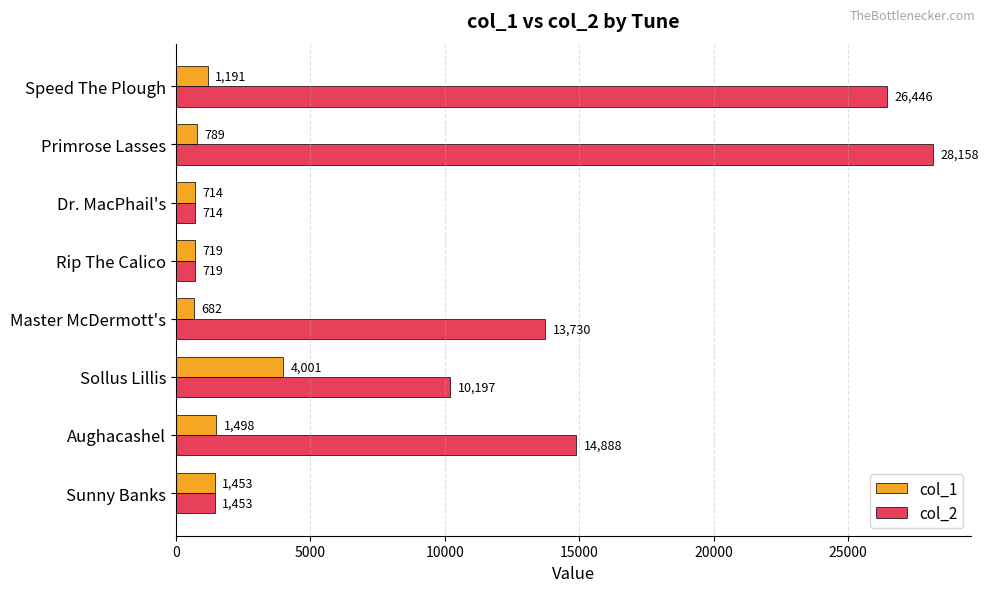

What is the greatest value displayed?

28158